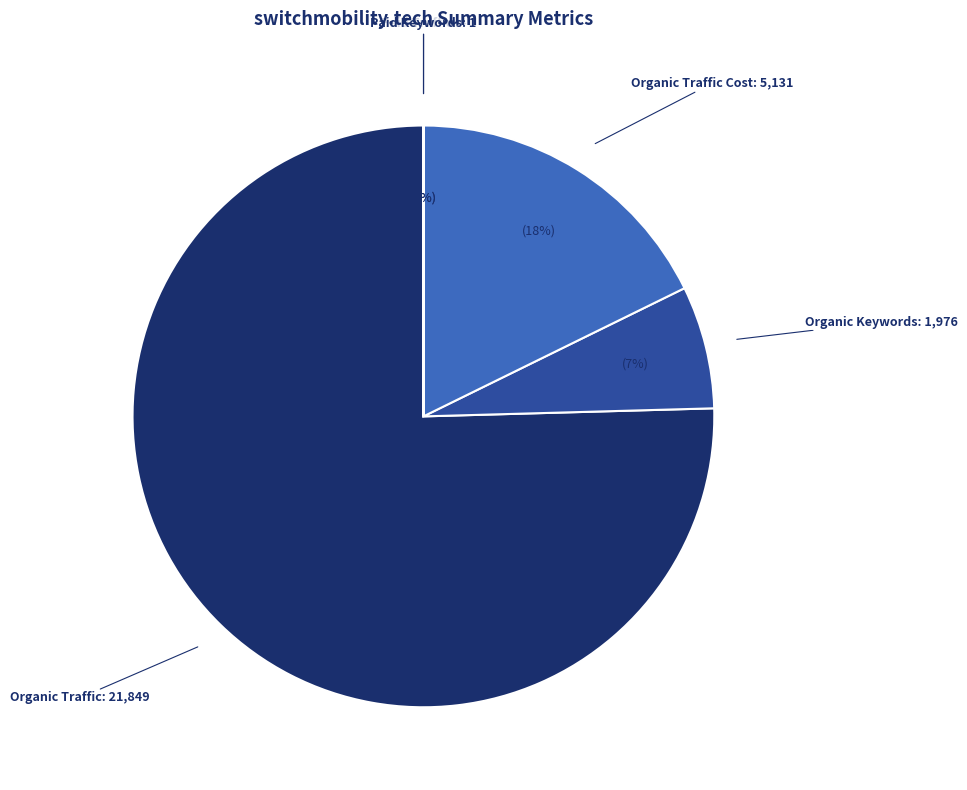

Which slice is the largest?

Organic Traffic